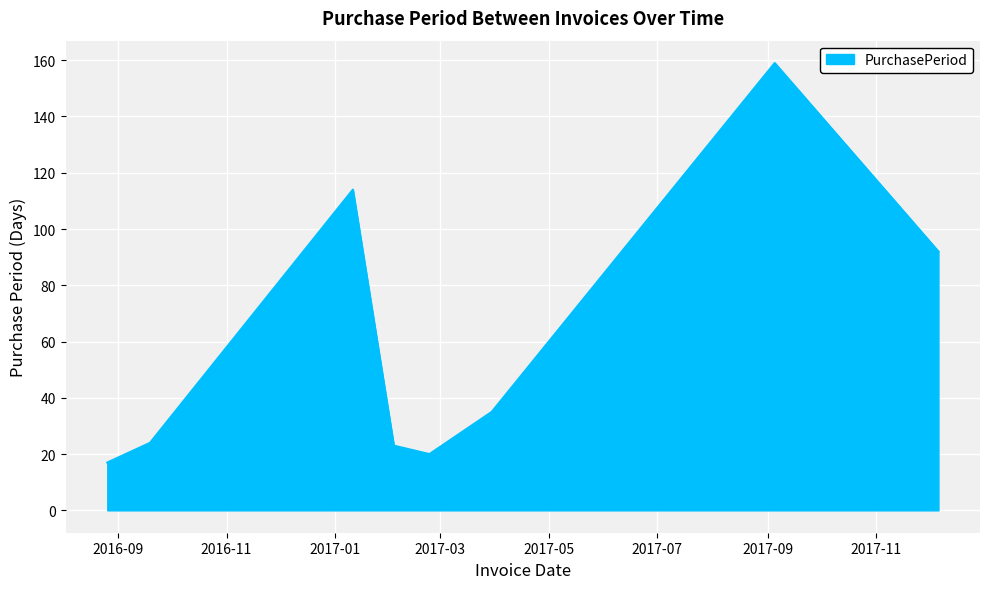

What is the difference between the maximum and minimum values?

142